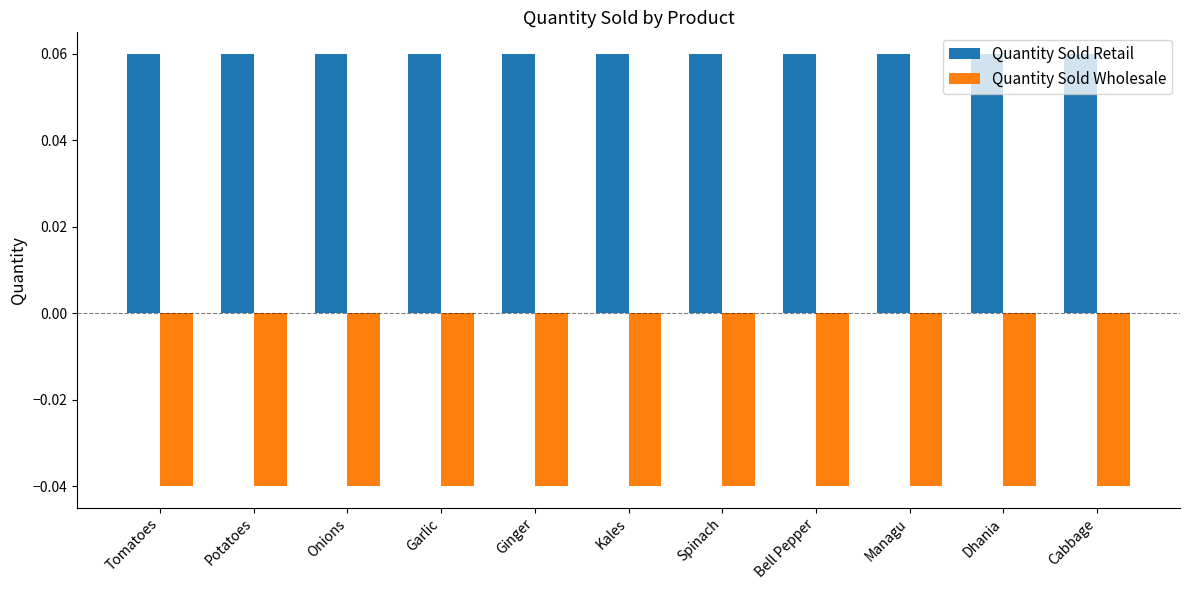

Rank the series at Potatoes from lowest to highest value.

Quantity Sold Wholesale, Quantity Sold Retail